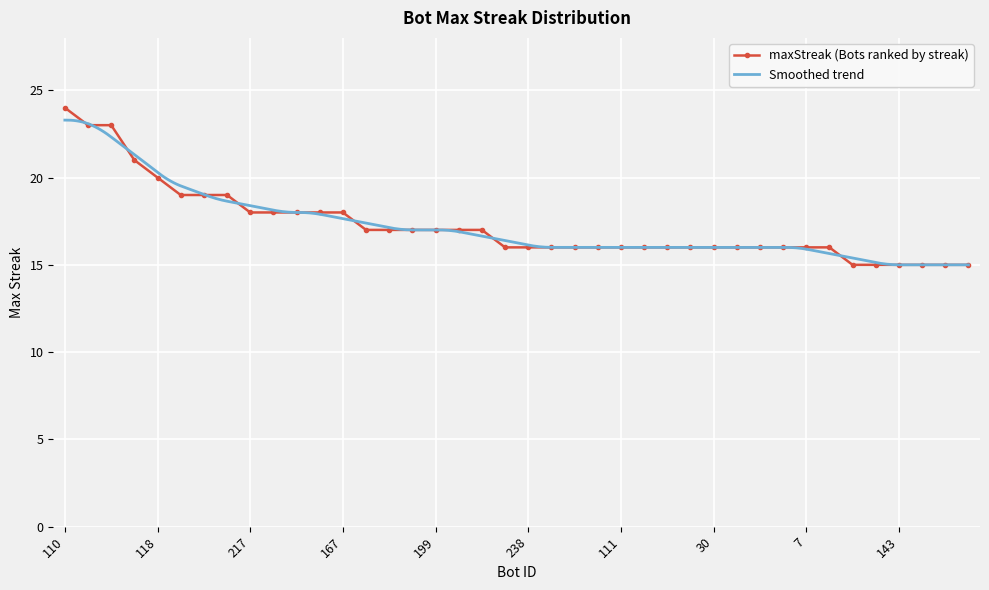

What is the change in value from 213 to 7?

-1